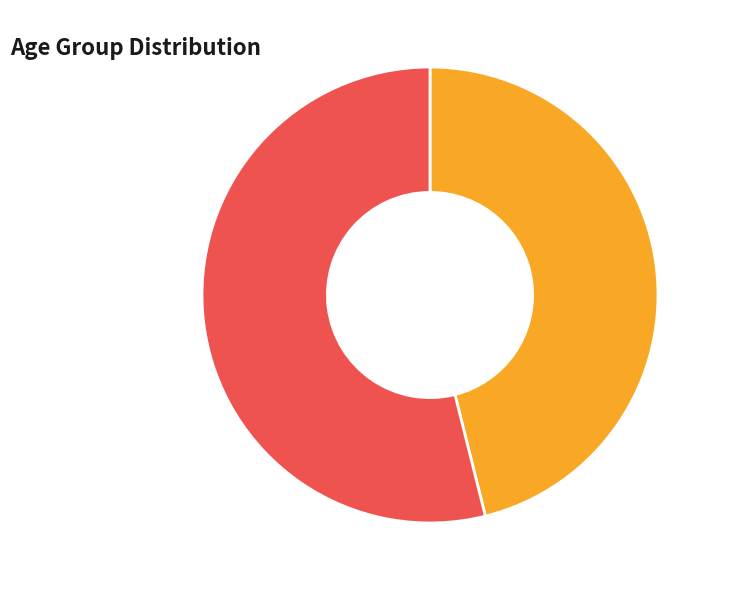

Does any single category account for the majority?

Yes